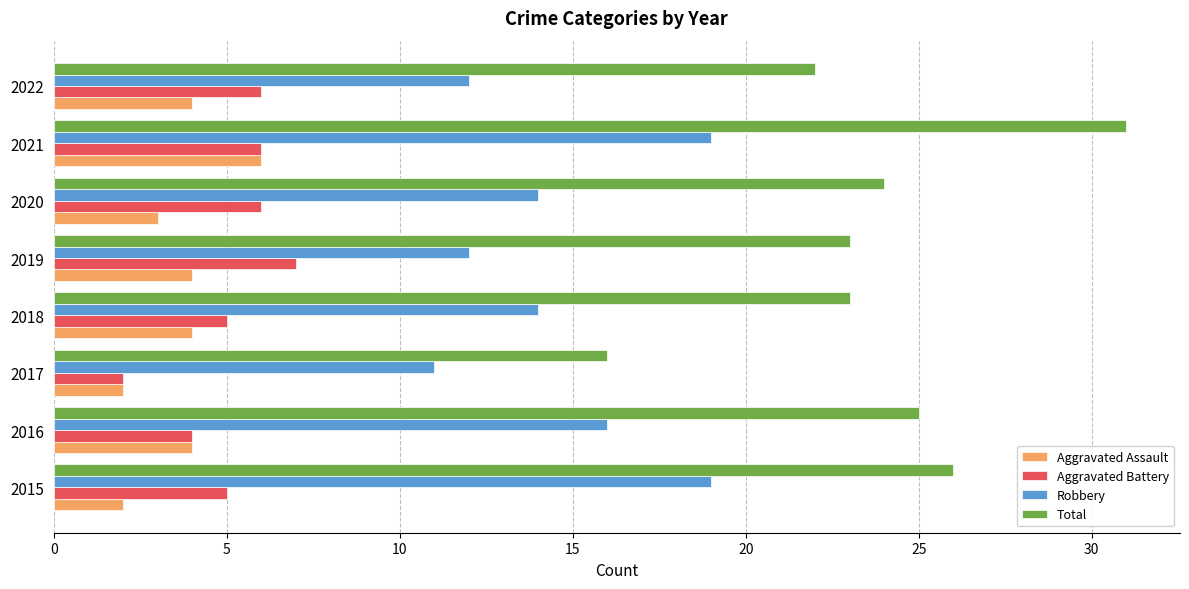

Which series has the largest range (max minus min)?

Total